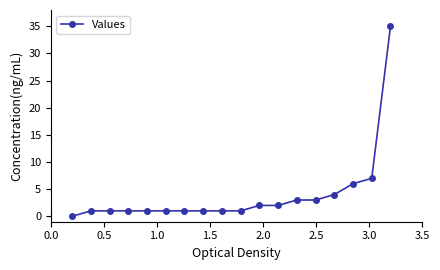

What is the difference between the second highest and second lowest values?

6